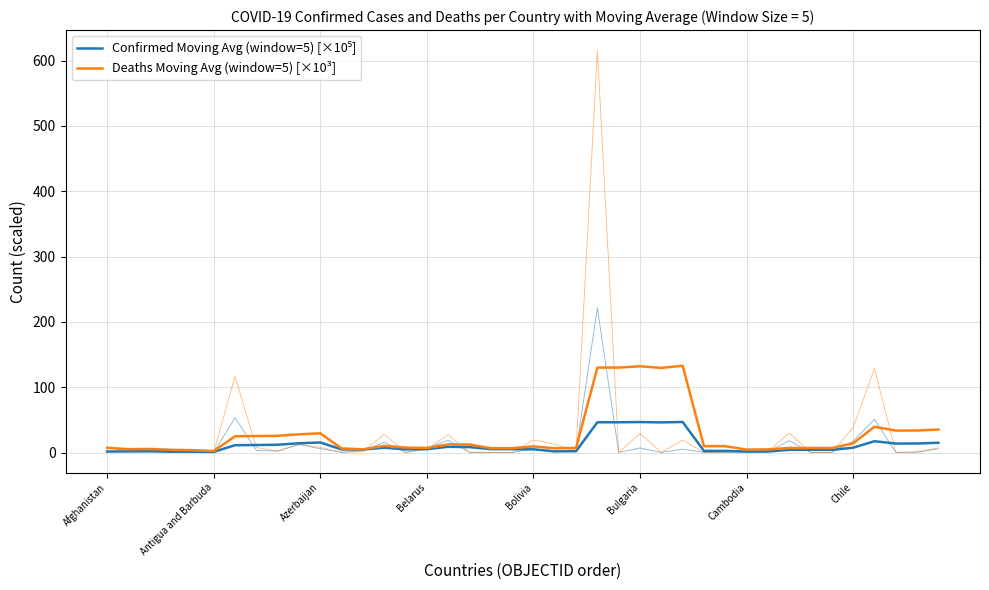

True or false: Confirmed Moving Avg (window=5) [×10⁵] has more than 1 interior local peaks.

True